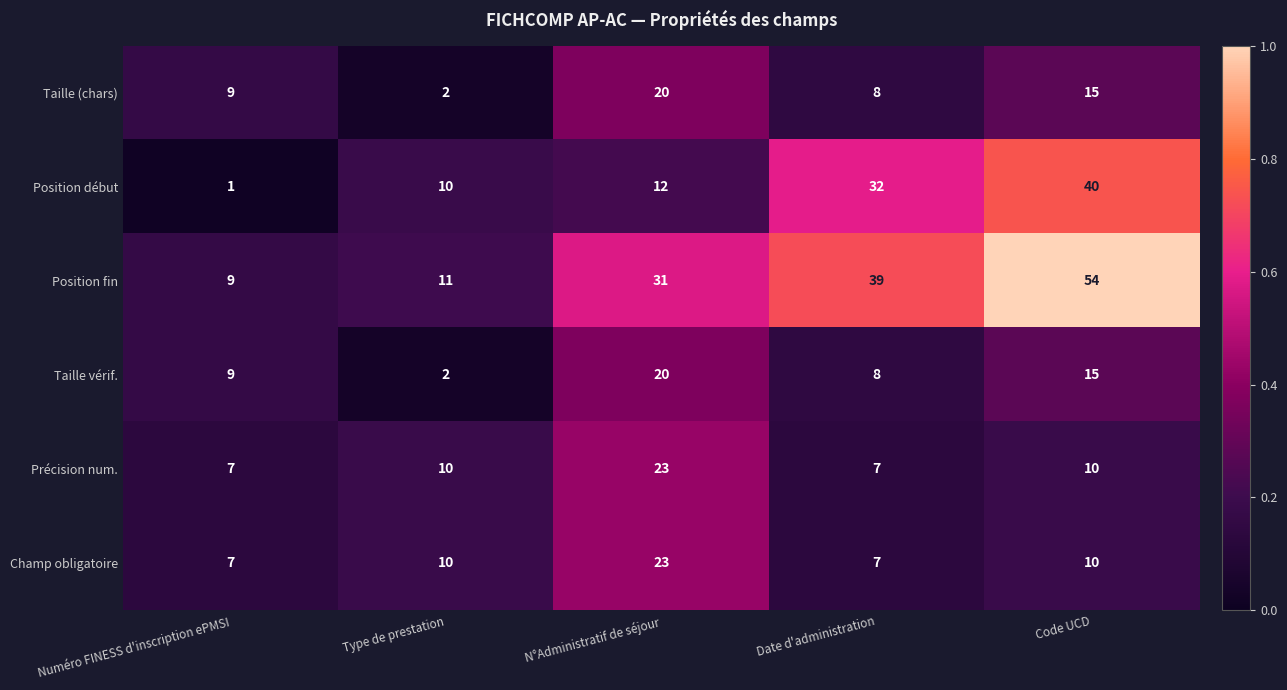

Is it true that Champ obligatoire equals 7 at Date d'administration?

True